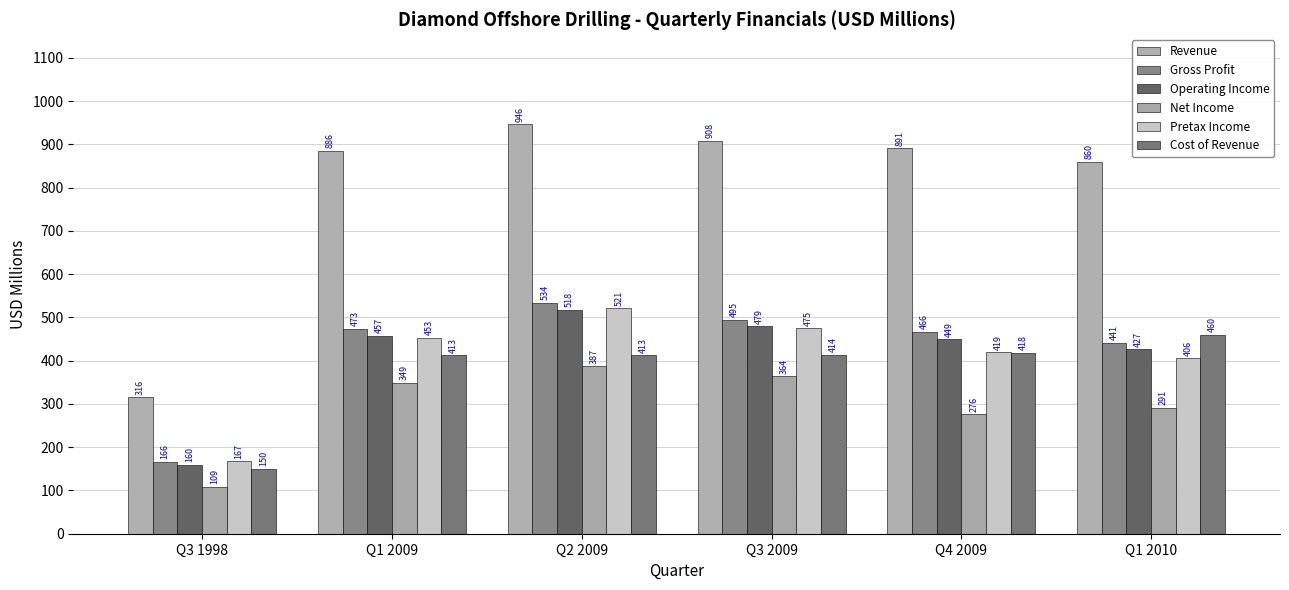

Is the value of Revenue at Q1 2009 greater than the value of Gross Profit at Q4 2009?

Yes